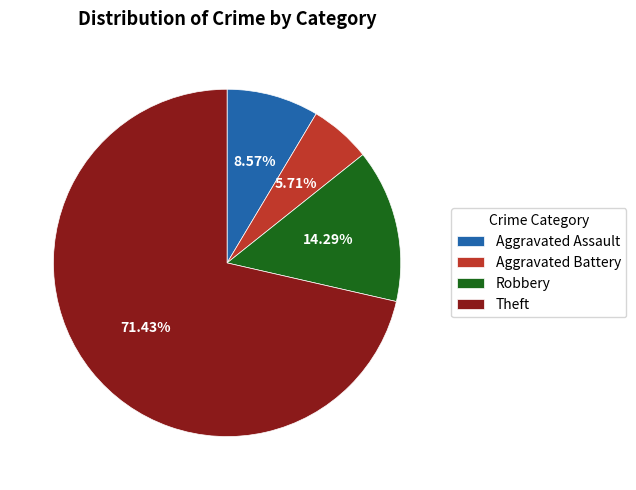

Which category has the biggest portion of the pie?

Theft